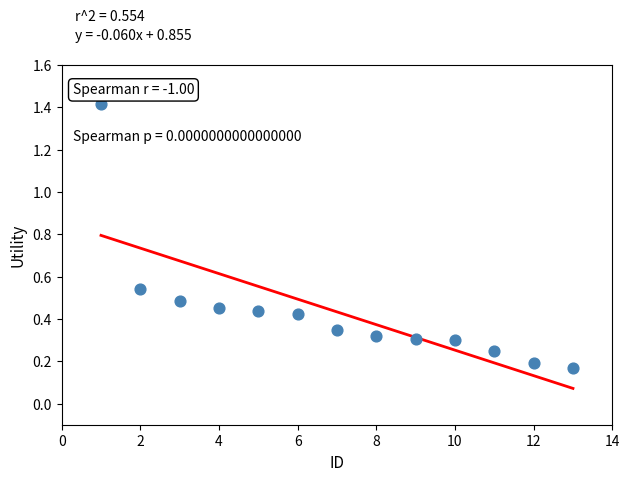

What is the range of Y values (max minus min)?

1.2